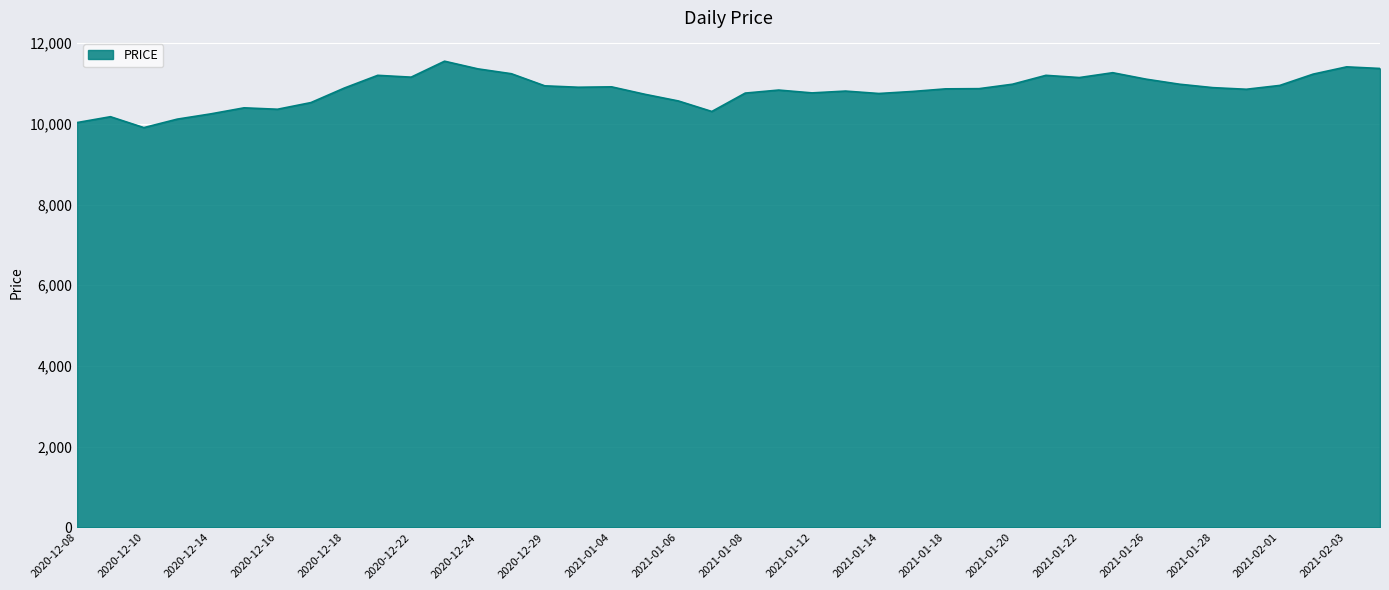

What is the minimum value shown in the chart?

9905